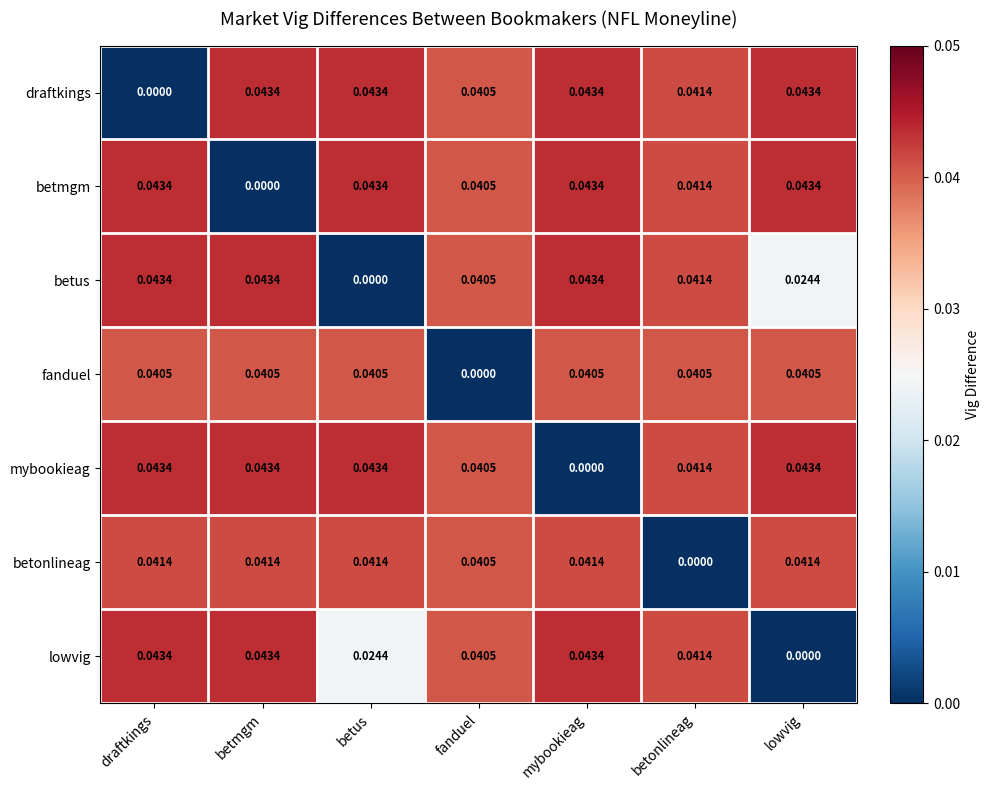

Which category has the lowest value in the betmgm series?

betmgm